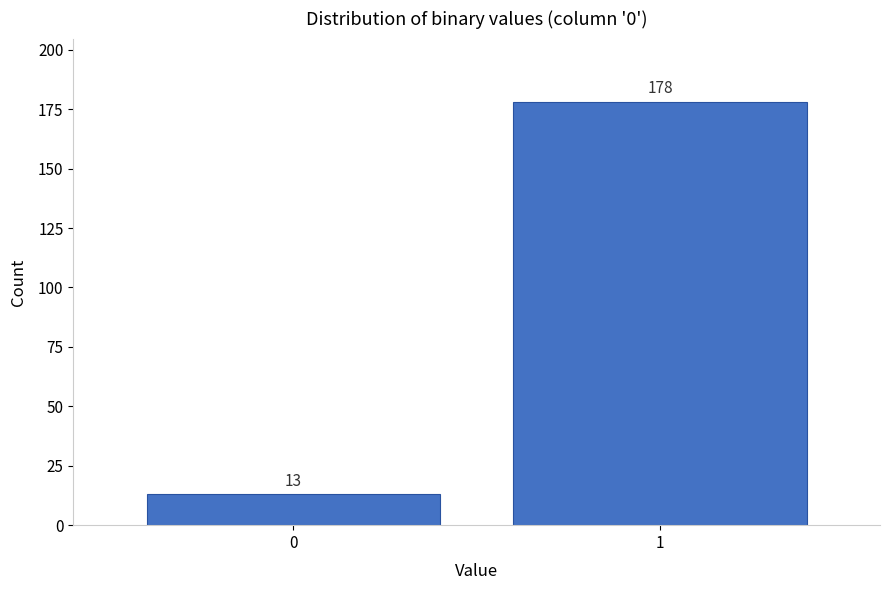

Reading left to right, what are all the values shown in this chart?

13	178